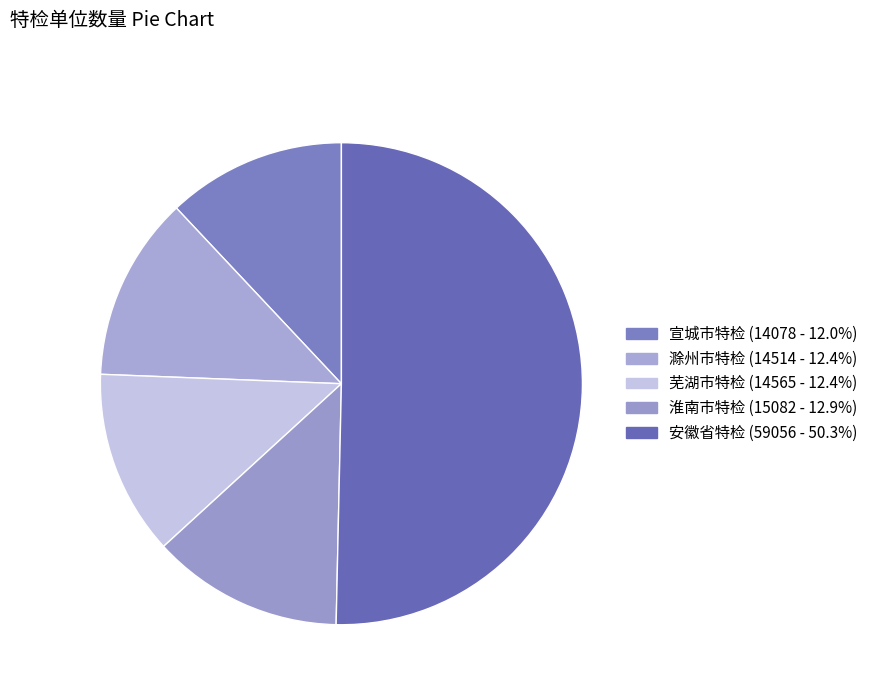

Rank the categories by value from lowest to highest.

宣城市特检, 滁州市特检, 芜湖市特检, 淮南市特检, 安徽省特检